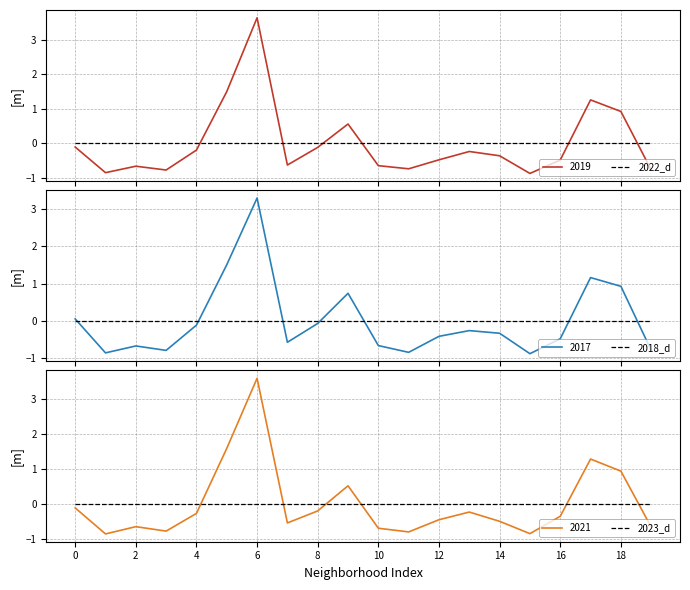

How many times do 2022_d and 2019 cross each other?

6